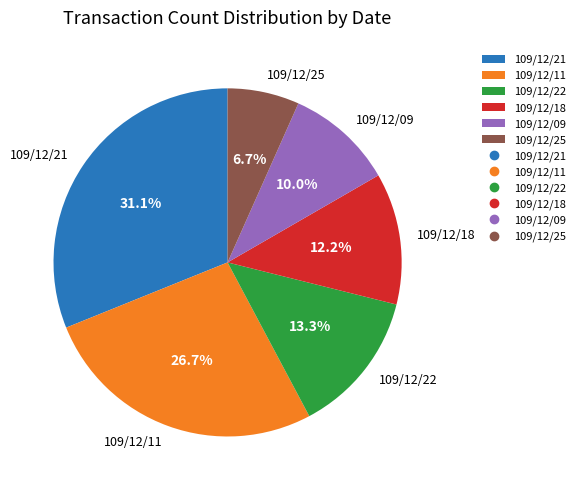

To the nearest percent, what portion does 109/12/21 represent?

31%